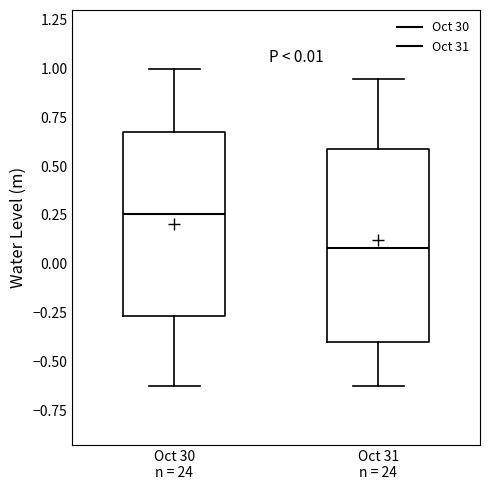

Which box has the highest median line?

Oct 30 n = 24